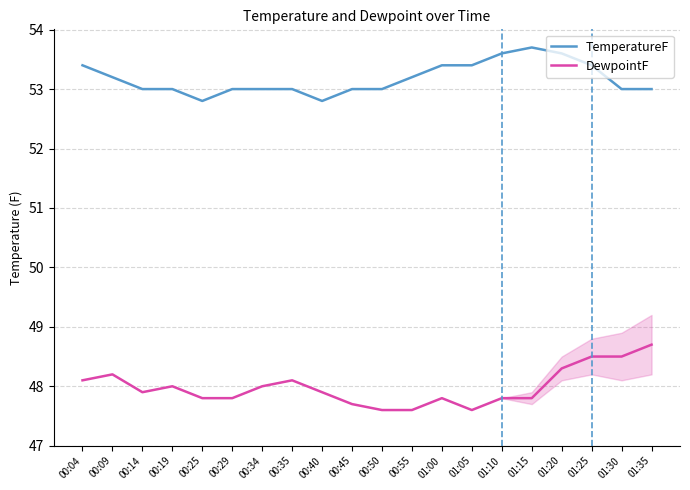

Which label corresponds to the largest value in the chart?

01:15